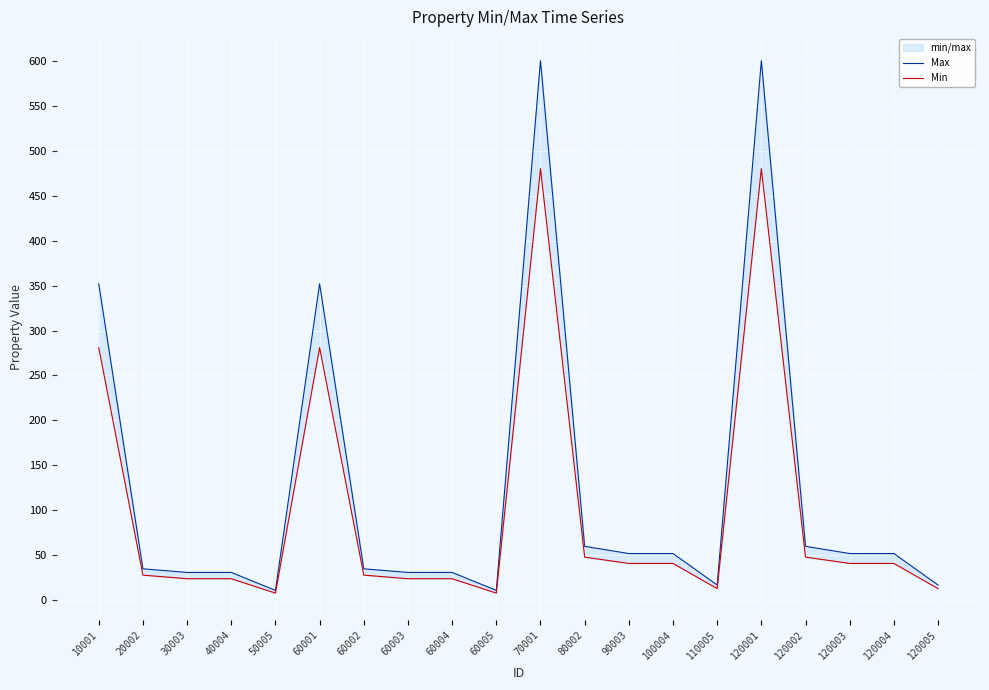

The Min series shows 8 at 60005. True or false?

True